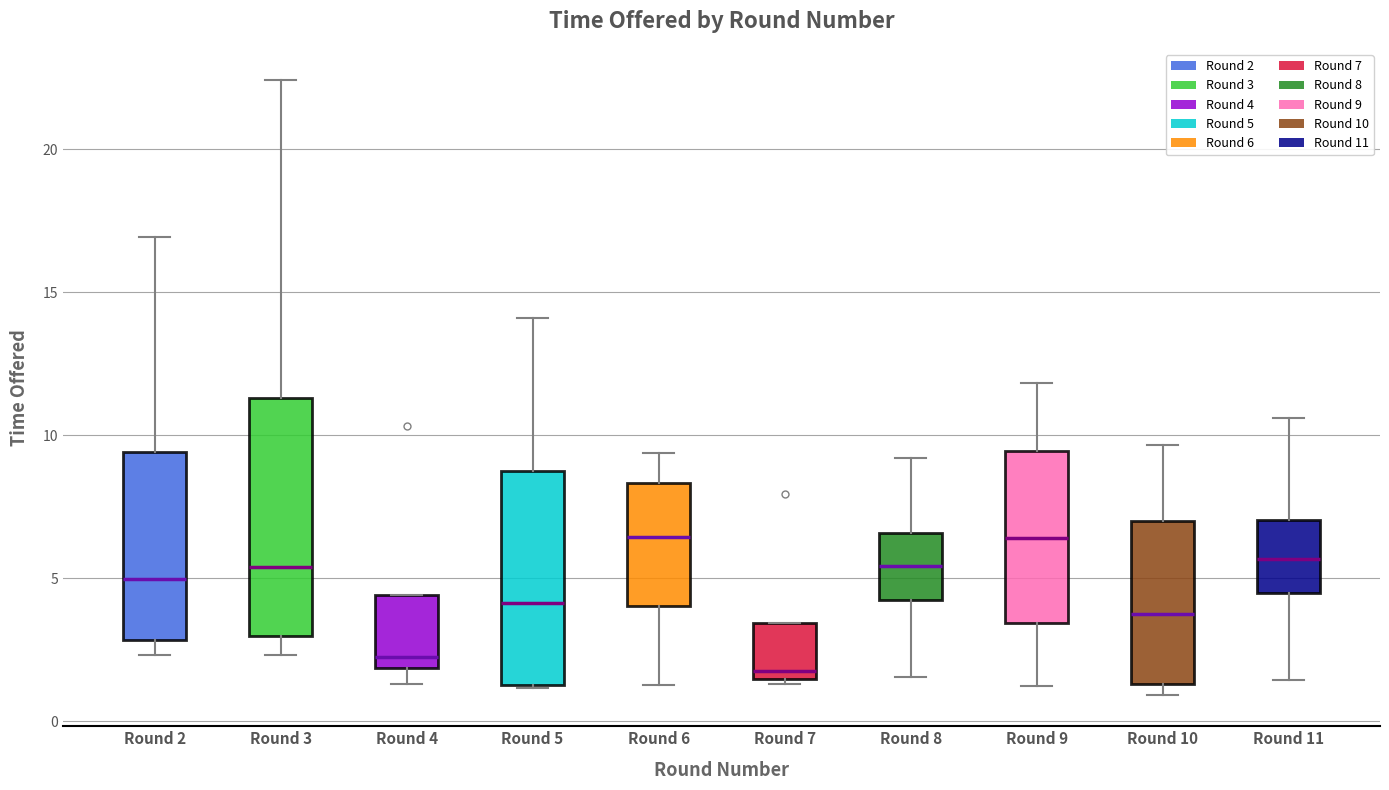

Reading left to right, transcribe this box plot: for each box, give where its median line is, the range the box spans, and where its two whiskers end, as read against the y-axis. The values are not printed on the chart, so give them approximately, as read against the axis.

Round 2: median 5.0, box 3.0 to 9.5, whiskers 2.5 to 17.0
Round 3: median 5.5, box 3.0 to 11.5, whiskers 2.5 to 22.5
Round 4: median 2.5, box 2.0 to 4.5, whiskers 1.5 to 4.5
Round 5: median 4.0, box 1.5 to 8.5, whiskers 1.0 to 14.0
Round 6: median 6.5, box 4.0 to 8.5, whiskers 1.5 to 9.5
Round 7: median 1.5 (just above the box's lower edge), box 1.5 to 3.5, whiskers 1.5 (just below the box's lower edge) to 3.5
Round 8: median 5.5, box 4.5 to 6.5, whiskers 1.5 to 9.0
Round 9: median 6.5, box 3.5 to 9.5, whiskers 1.0 to 12.0
Round 10: median 4.0, box 1.5 to 7.0, whiskers 1.0 to 9.5
Round 11: median 5.5, box 4.5 to 7.0, whiskers 1.5 to 10.5